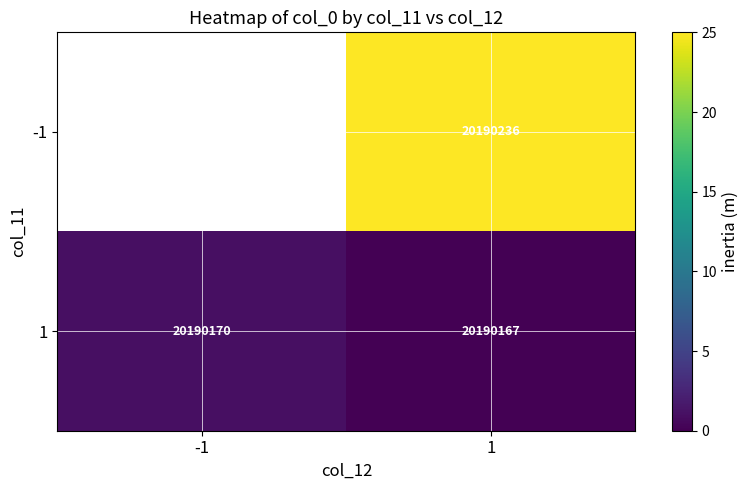

What is the difference between the 1 values at 1 and -1?

3